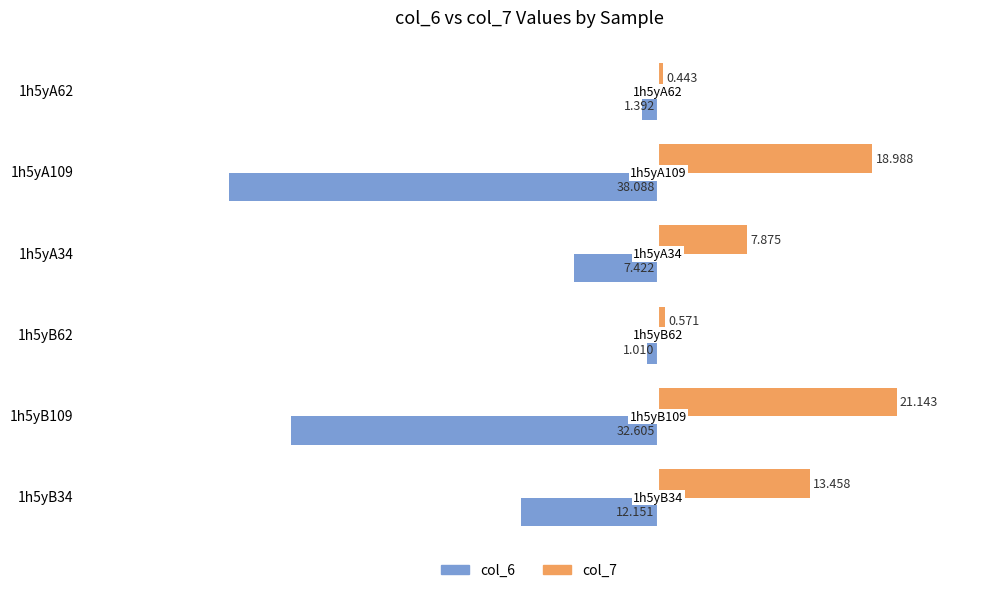

Reading left to right, what are all the values shown in this chart?

col_6: -1.4	-38.1	-7.4	-1.0	-32.6	-12.2
col_7: 0.4	19.0	7.9	0.6	21.1	13.5